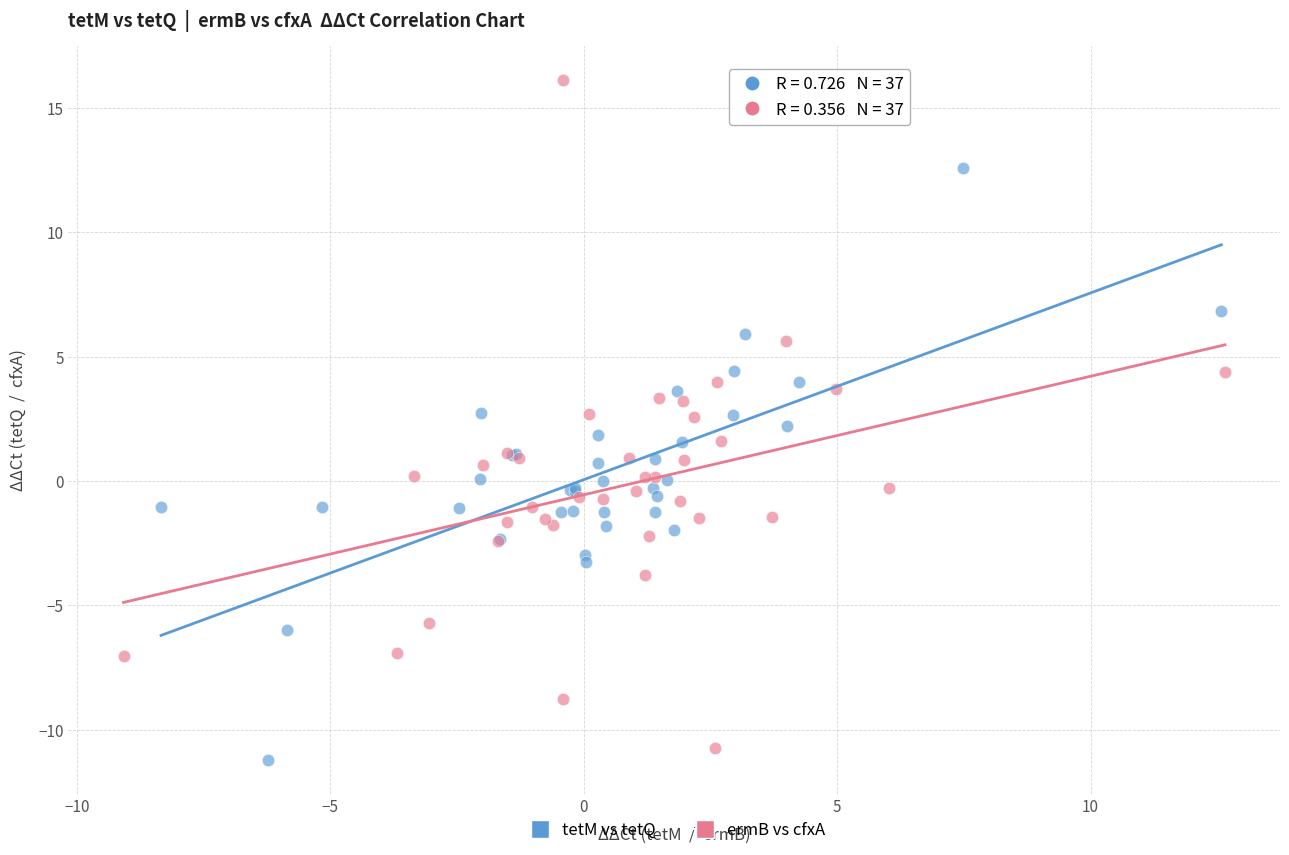

Which series has the largest Y range (max minus min)?

ermB vs cfxA